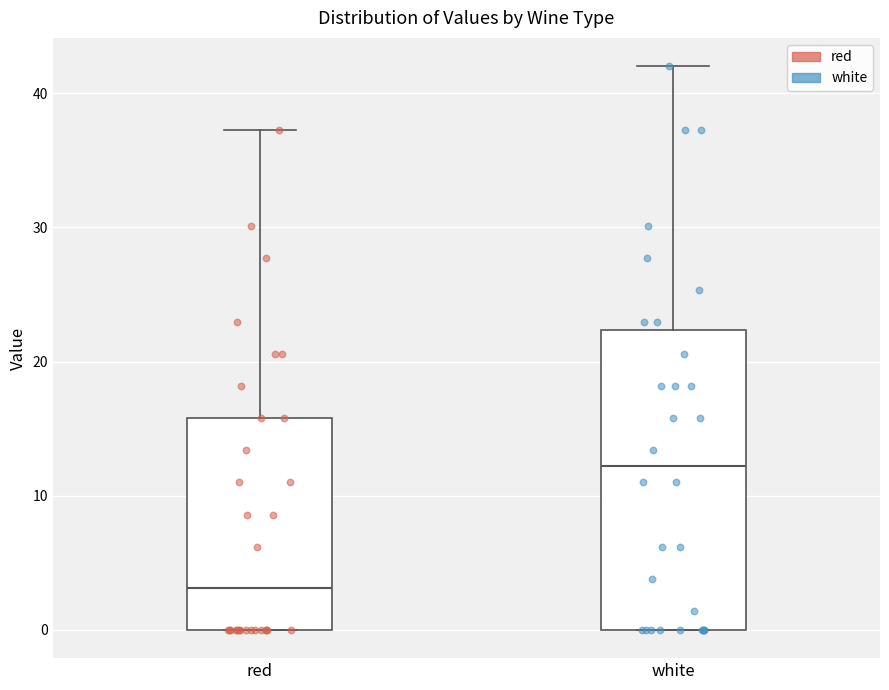

Reading left to right, read every box against the y-axis: the position of its median line, the range the box covers, and the ends of its whiskers. The values are not printed on the chart, so give them approximately, as read against the axis.

red: median 3, box 0 to 16, whiskers 0 to 37
white: median 12, box 0 to 22, whiskers 0 to 42